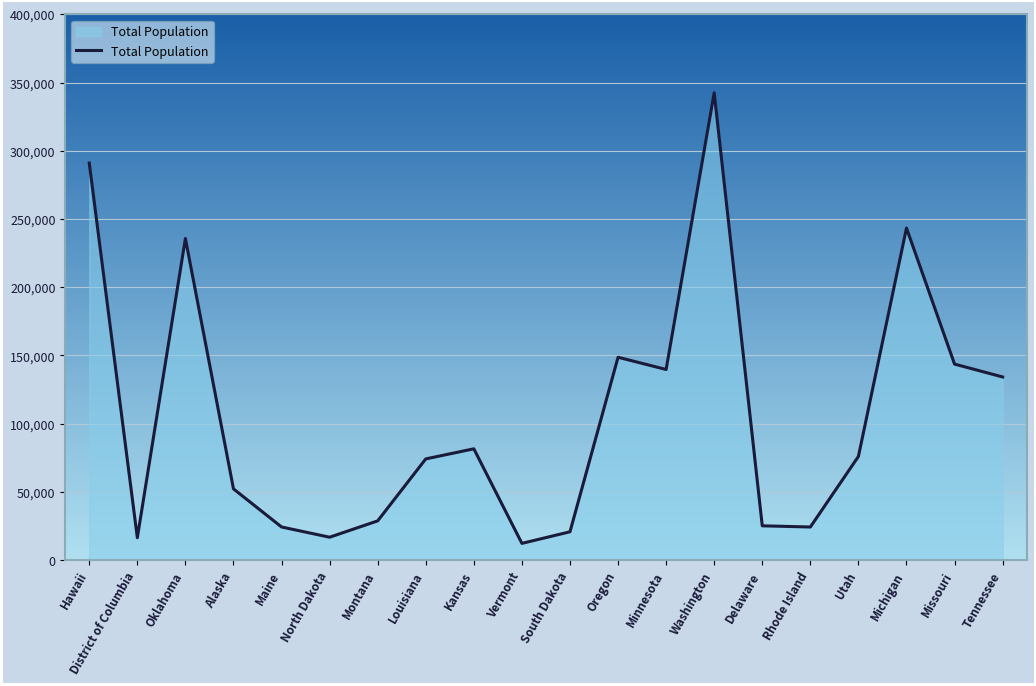

Is it true that the value at Utah is 127007?

False